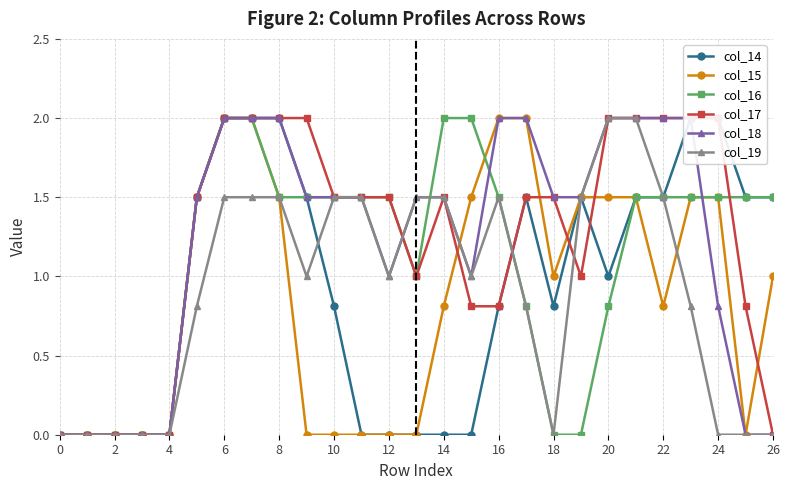

What is the maximum value for col_19?

2.0